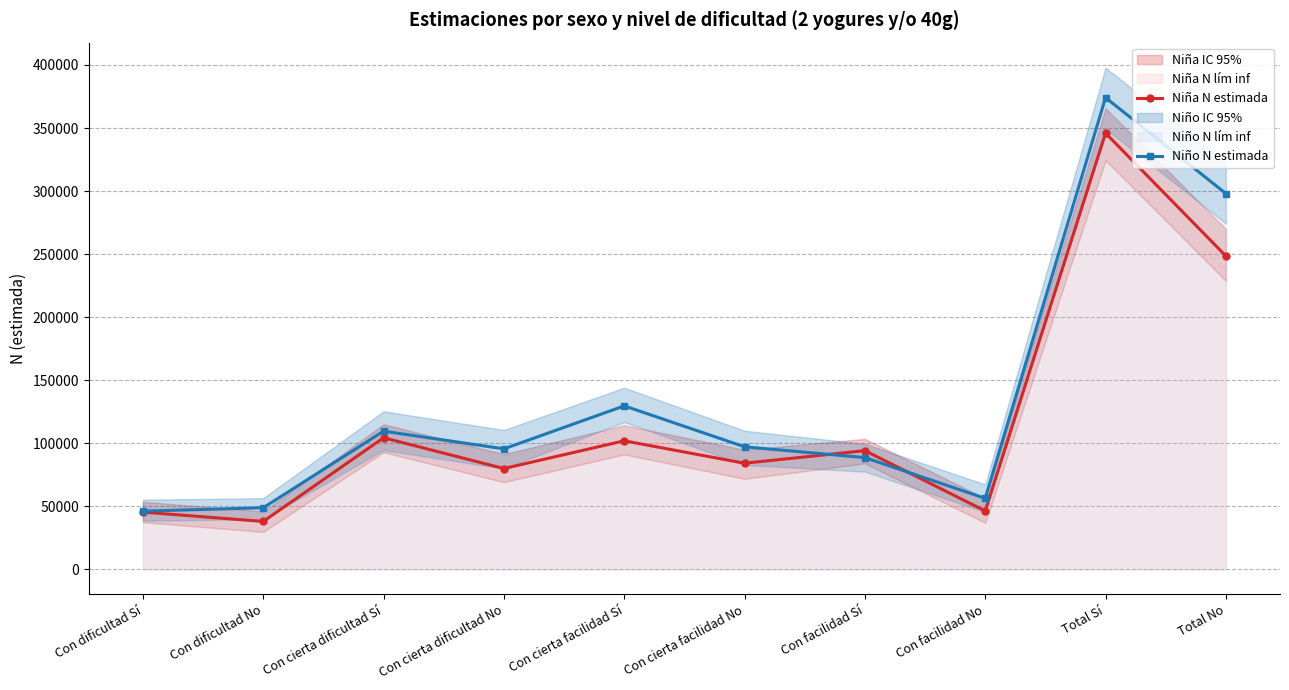

List the labels in order of Niño N estimada value, smallest first.

Con dificultad Sí, Con dificultad No, Con facilidad No, Con facilidad Sí, Con cierta dificultad No, Con cierta facilidad No, Con cierta dificultad Sí, Con cierta facilidad Sí, Total No, Total Sí